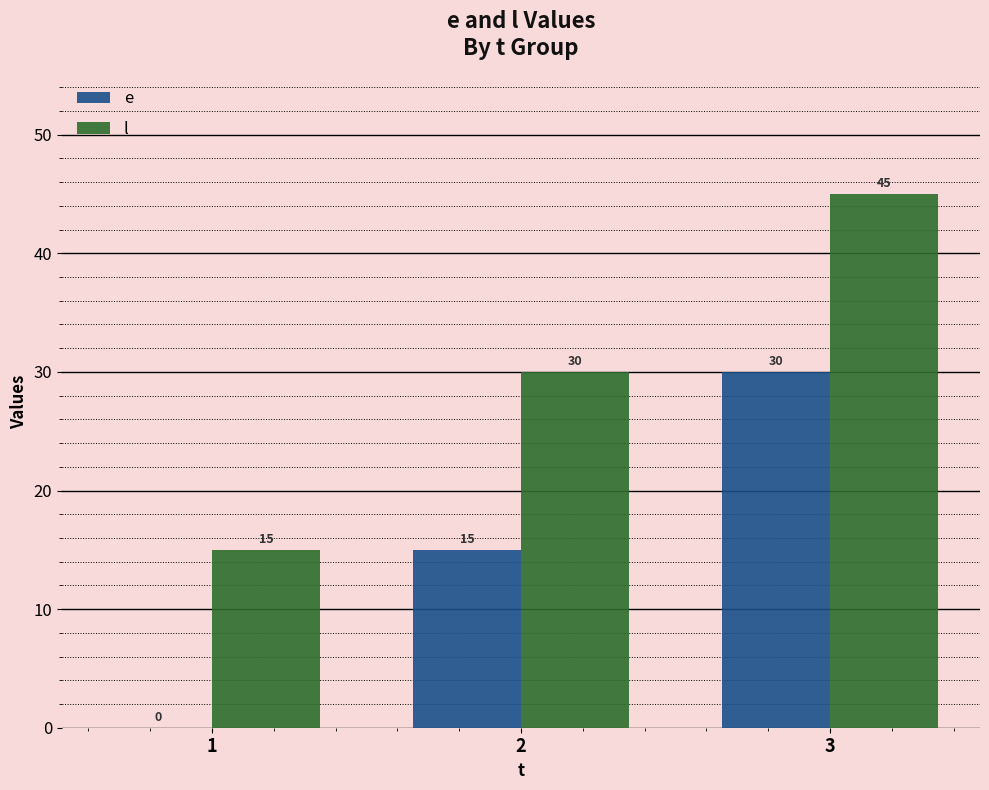

The value of e at 2 is 3. True or false?

False